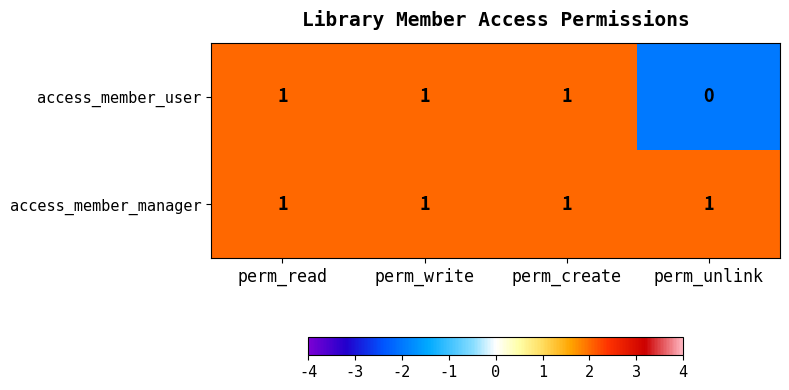

Which series has the largest total across all categories?

access_member_manager